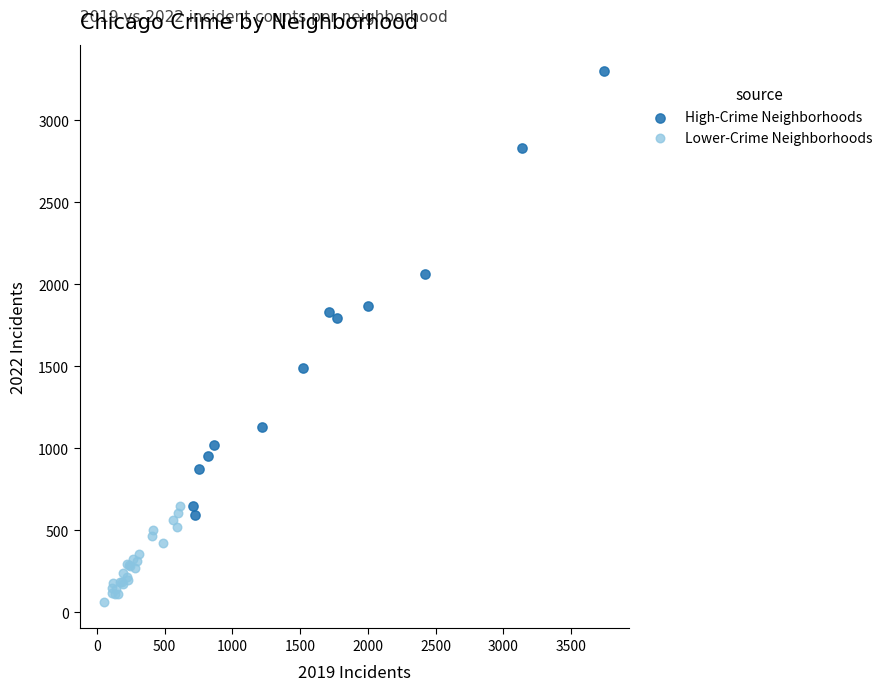

Which series contains the lowest Y value?

Lower-Crime Neighborhoods